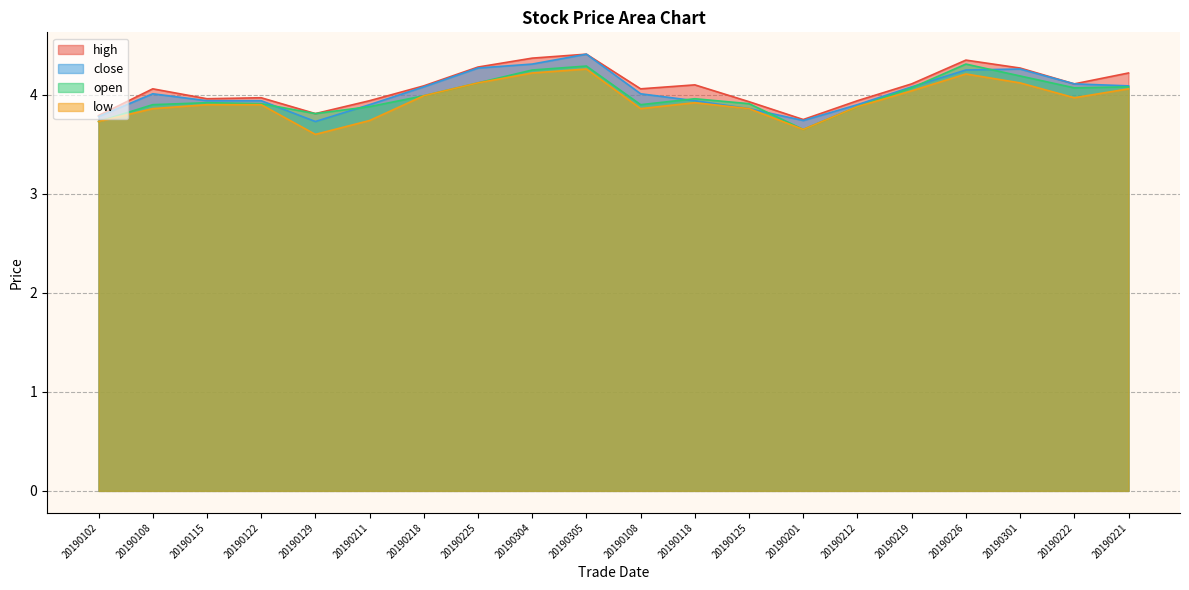

At which label does high reach its minimum?

20190201